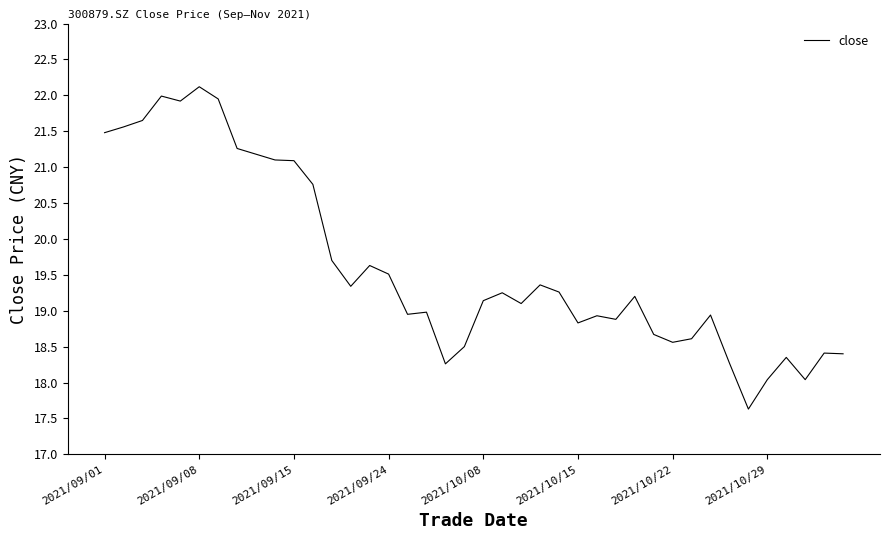

What is the difference between the maximum and minimum values?

4.5